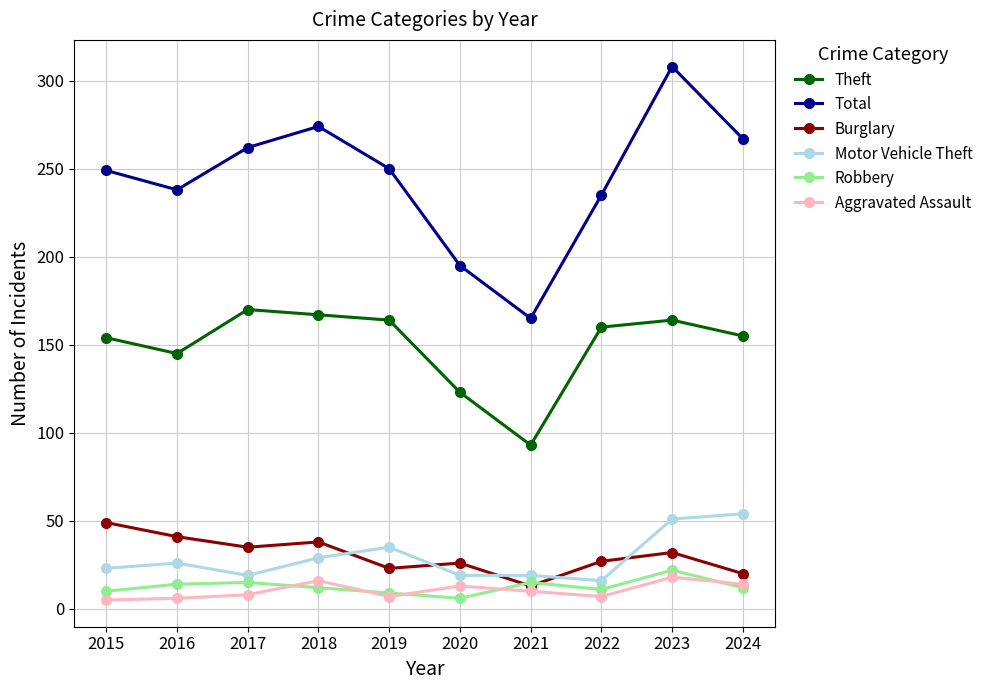

True or false: Total has more than 0 interior local peaks.

True